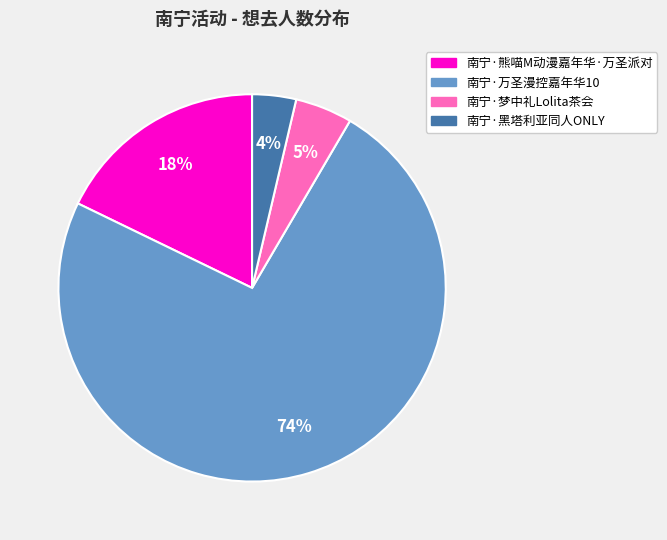

Do 南宁·熊喵M动漫嘉年华·万圣派对 and 南宁·万圣漫控嘉年华10 together represent more than half of the pie?

Yes